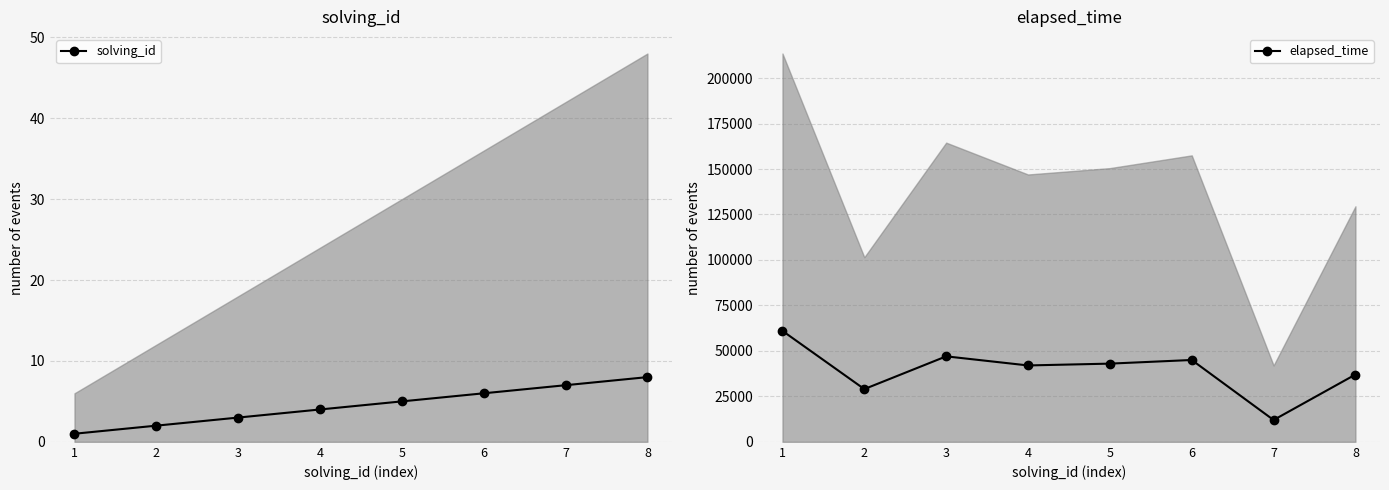

The value of elapsed_time at 7 is 12000. True or false?

True